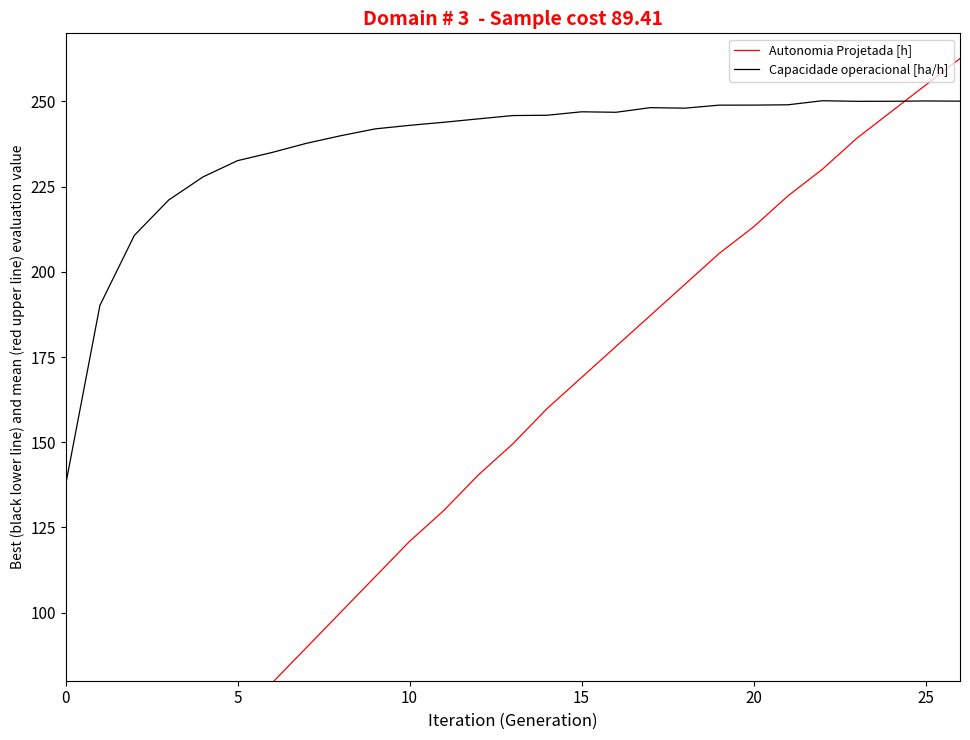

The value of Capacidade operacional [ha/h] at 5 is 146.4. True or false?

False